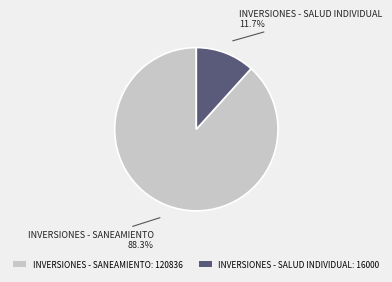

Which slice is the smallest?

INVERSIONES - SALUD INDIVIDUAL